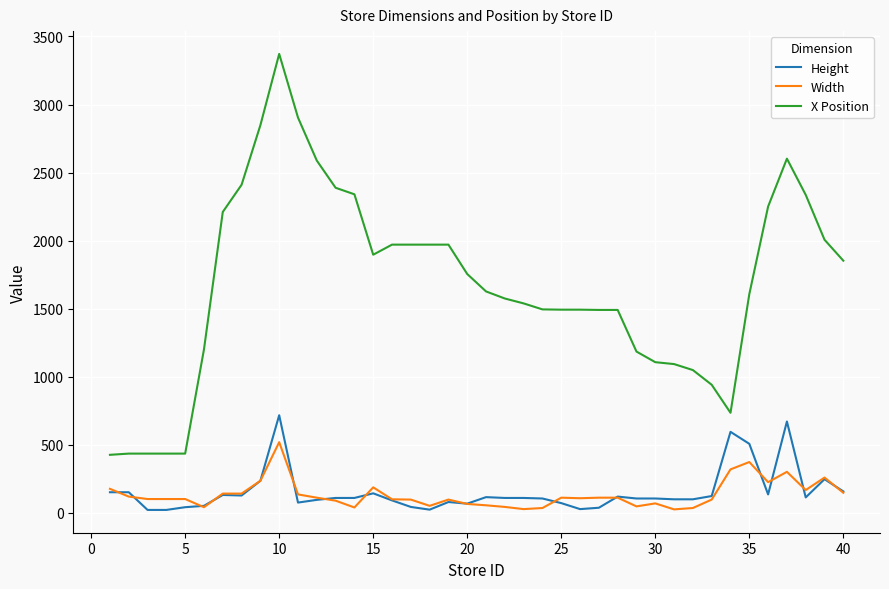

What is the greatest value displayed?

3372